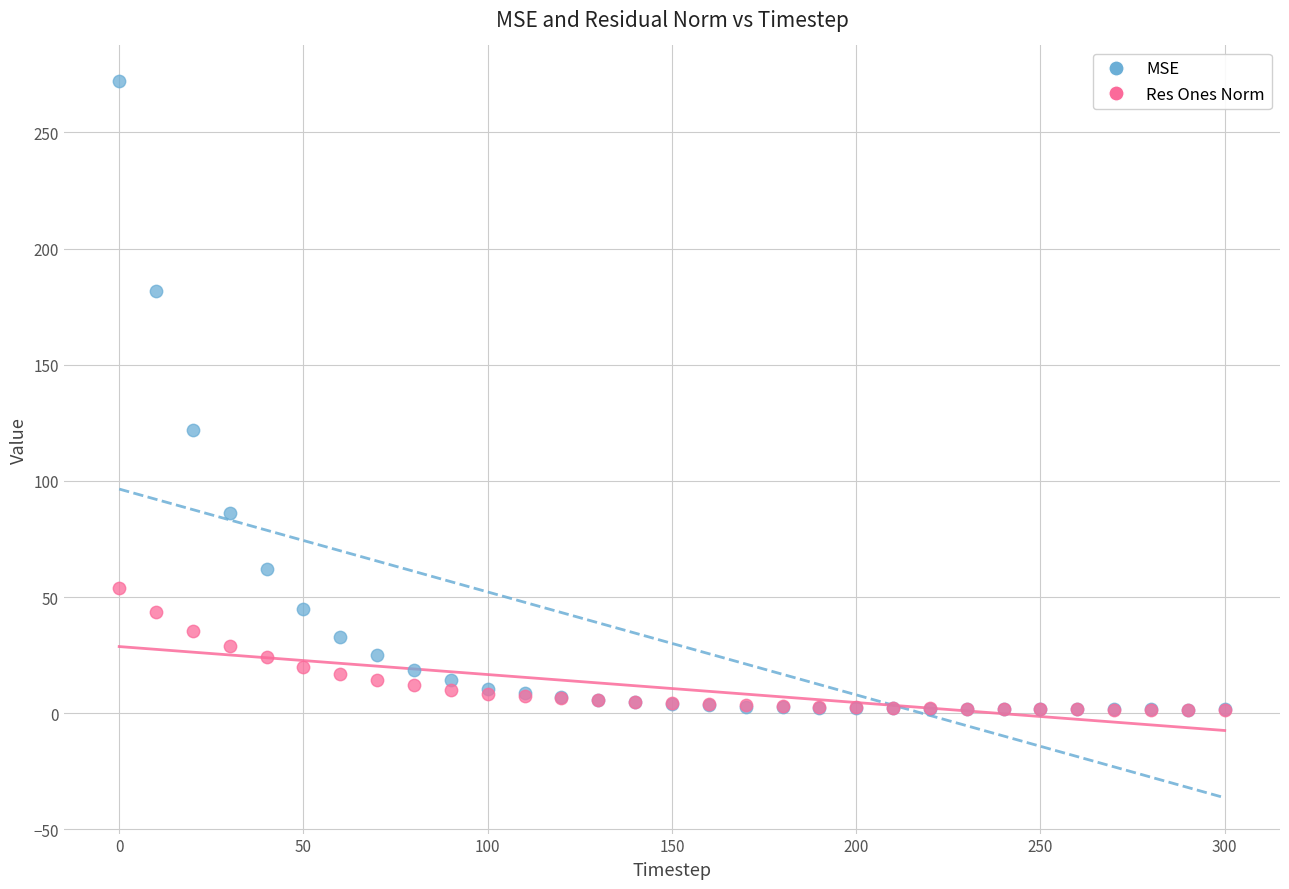

Which series reaches the maximum Y coordinate?

MSE